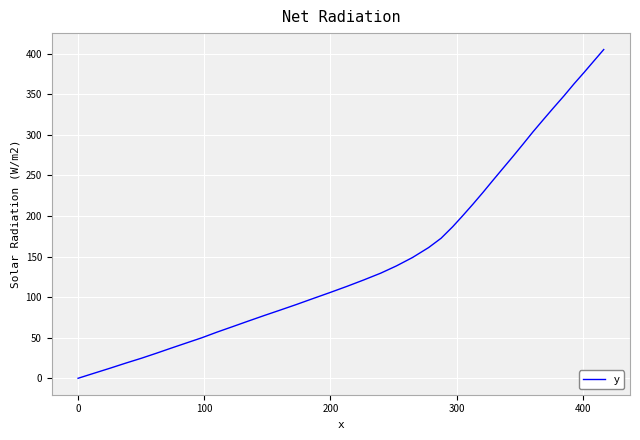

What is the greatest value displayed?

405.2